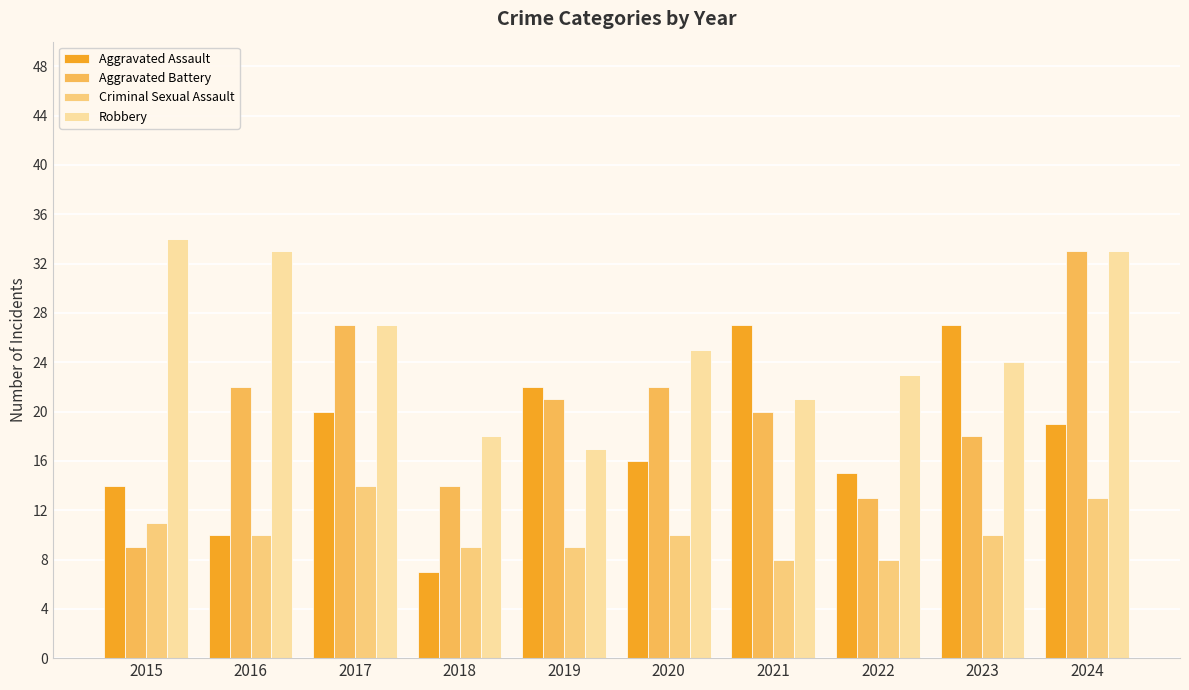

How many groups of bars are there?

10